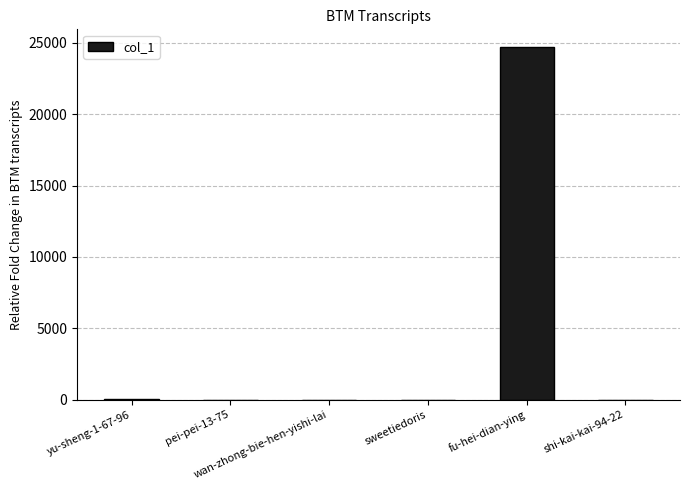

What is the maximum value shown in the chart?

24716